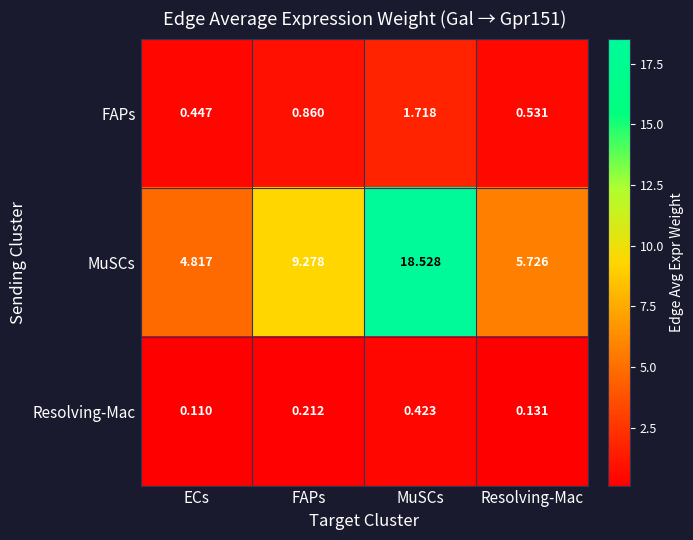

At how many categories does at least one series exceed 15?

1